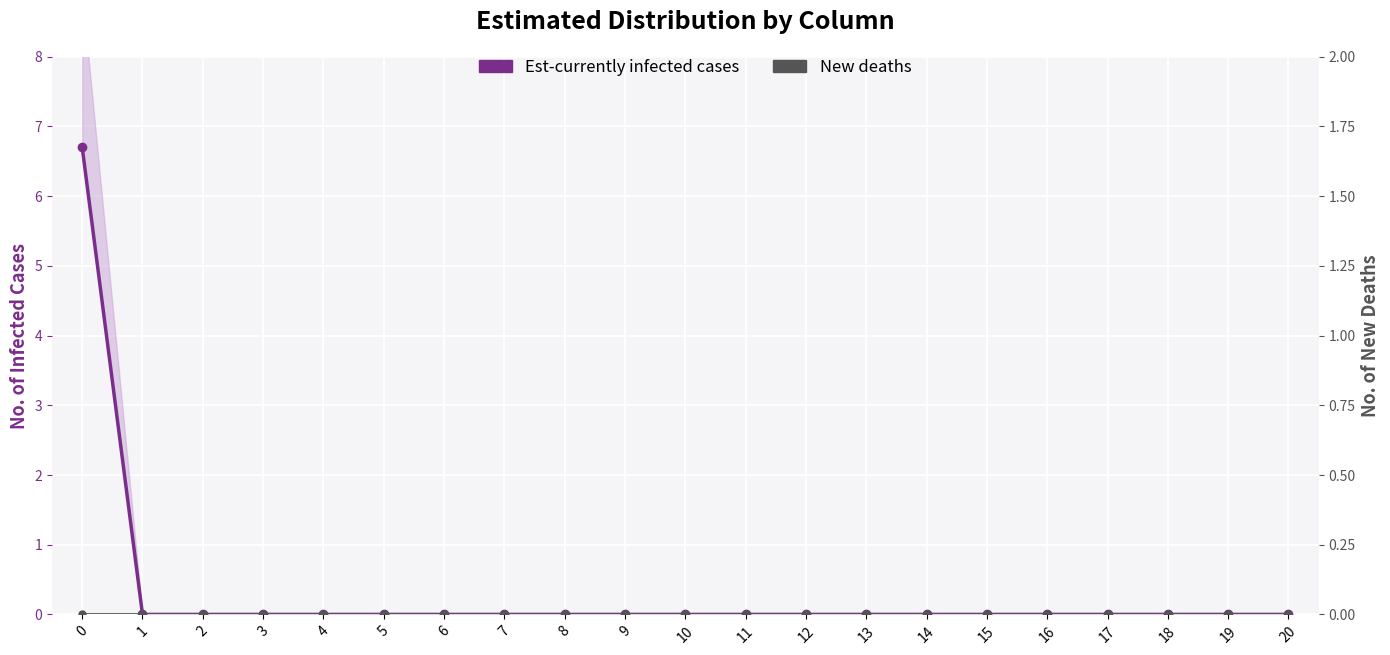

True or false: col_3 (New deaths) and col_0_main (Est-currently infected) cross at least once.

False